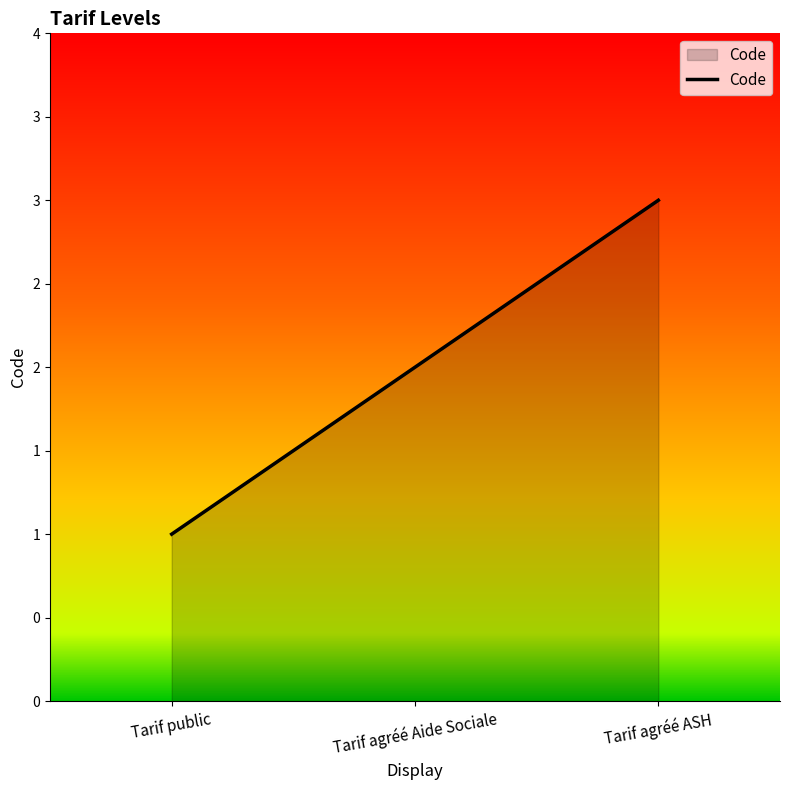

Does the chart have visible grid lines?

No